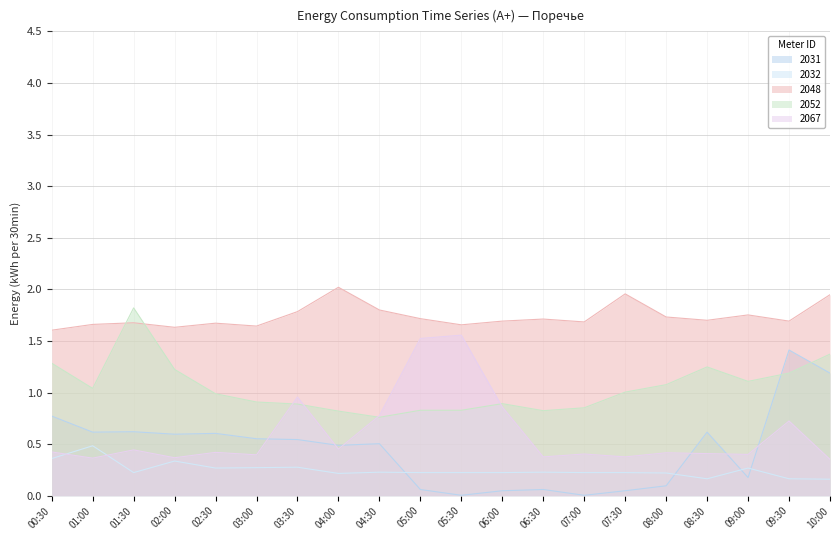

Reading left to right, transcribe all the data shown in this chart.

2031: 00:30=0.8	01:00=0.6	01:30=0.6	02:00=0.6	02:30=0.6	03:00=0.6	03:30=0.5	04:00=0.5	04:30=0.5	05:00=0.1	05:30=0.0	06:00=0.0	06:30=0.1	07:00=0.0	07:30=0.0	08:00=0.1	08:30=0.6	09:00=0.2	09:30=1.4	10:00=1.2
2032: 00:30=0.4	01:00=0.5	01:30=0.2	02:00=0.3	02:30=0.3	03:00=0.3	03:30=0.3	04:00=0.2	04:30=0.2	05:00=0.2	05:30=0.2	06:00=0.2	06:30=0.2	07:00=0.2	07:30=0.2	08:00=0.2	08:30=0.2	09:00=0.3	09:30=0.2	10:00=0.2
2048: 00:30=1.6	01:00=1.7	01:30=1.7	02:00=1.6	02:30=1.7	03:00=1.6	03:30=1.8	04:00=2.0	04:30=1.8	05:00=1.7	05:30=1.7	06:00=1.7	06:30=1.7	07:00=1.7	07:30=2.0	08:00=1.7	08:30=1.7	09:00=1.8	09:30=1.7	10:00=1.9
2052: 00:30=1.3	01:00=1.0	01:30=1.8	02:00=1.2	02:30=1.0	03:00=0.9	03:30=0.9	04:00=0.8	04:30=0.8	05:00=0.8	05:30=0.8	06:00=0.9	06:30=0.8	07:00=0.9	07:30=1.0	08:00=1.1	08:30=1.2	09:00=1.1	09:30=1.2	10:00=1.4
2067: 00:30=0.4	01:00=0.4	01:30=0.4	02:00=0.4	02:30=0.4	03:00=0.4	03:30=1.0	04:00=0.5	04:30=0.8	05:00=1.5	05:30=1.6	06:00=0.9	06:30=0.4	07:00=0.4	07:30=0.4	08:00=0.4	08:30=0.4	09:00=0.4	09:30=0.7	10:00=0.4